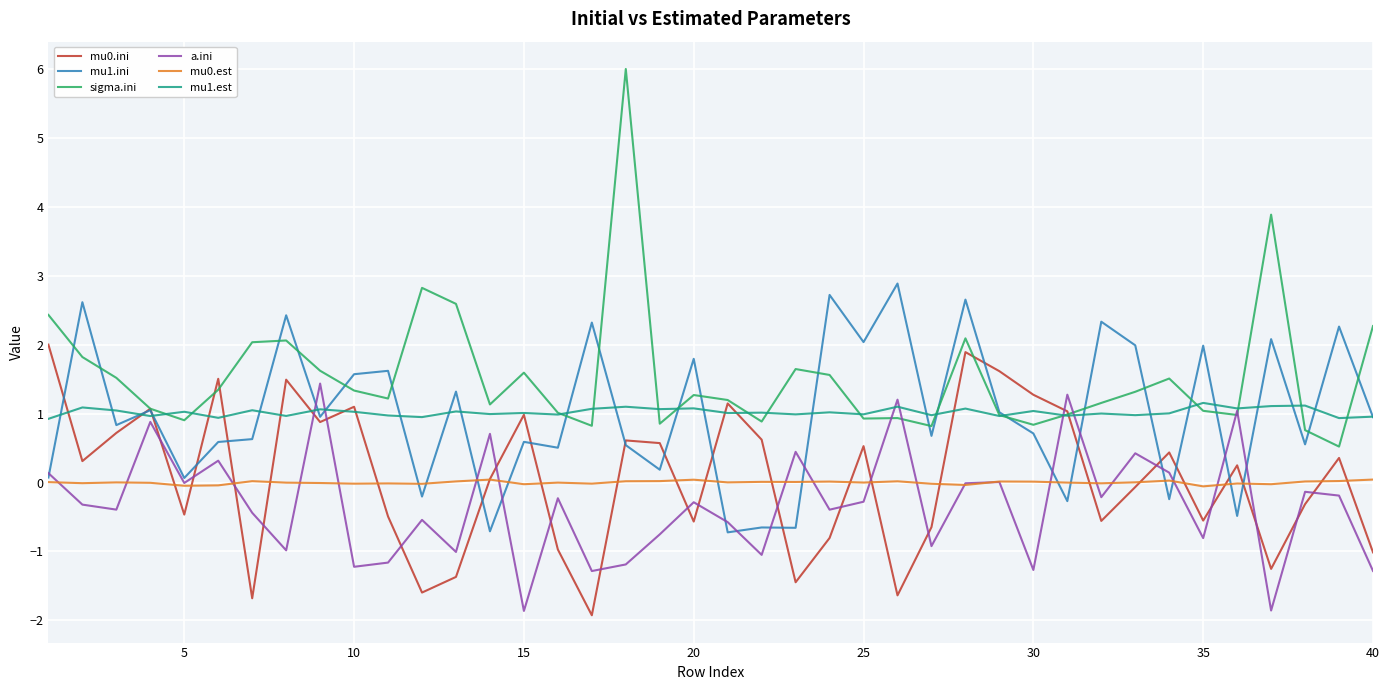

What is the difference between the maximum and minimum values in the a.ini series?

3.3